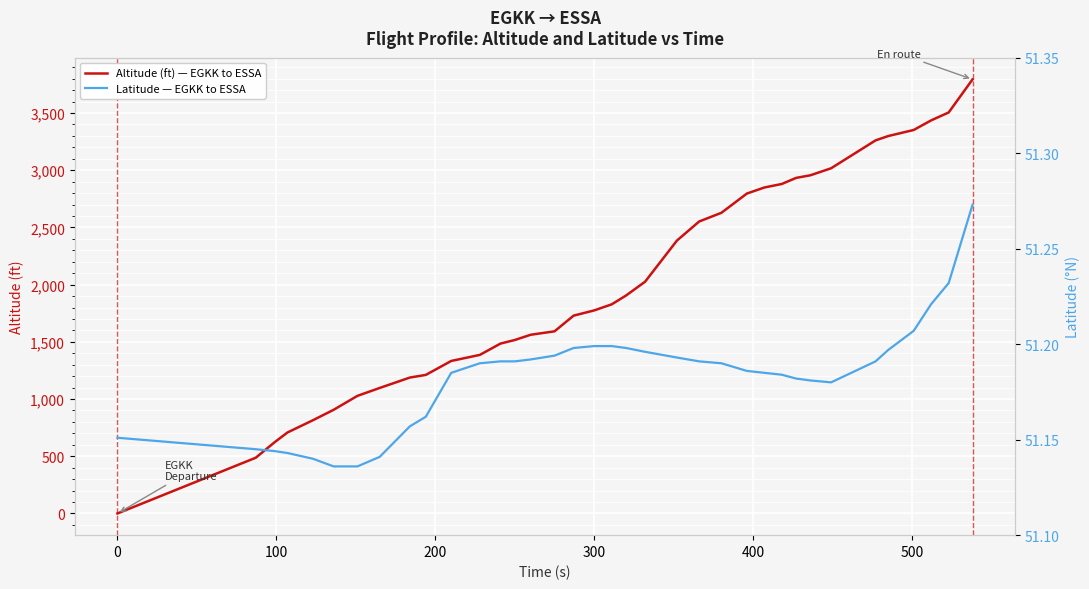

What is the highest value of the Latitude — EGKK to ESSA series?

51.3